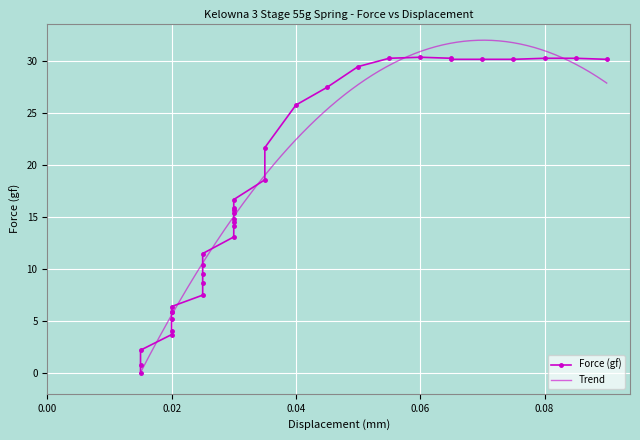

What is the difference between the maximum and minimum values?

30.4